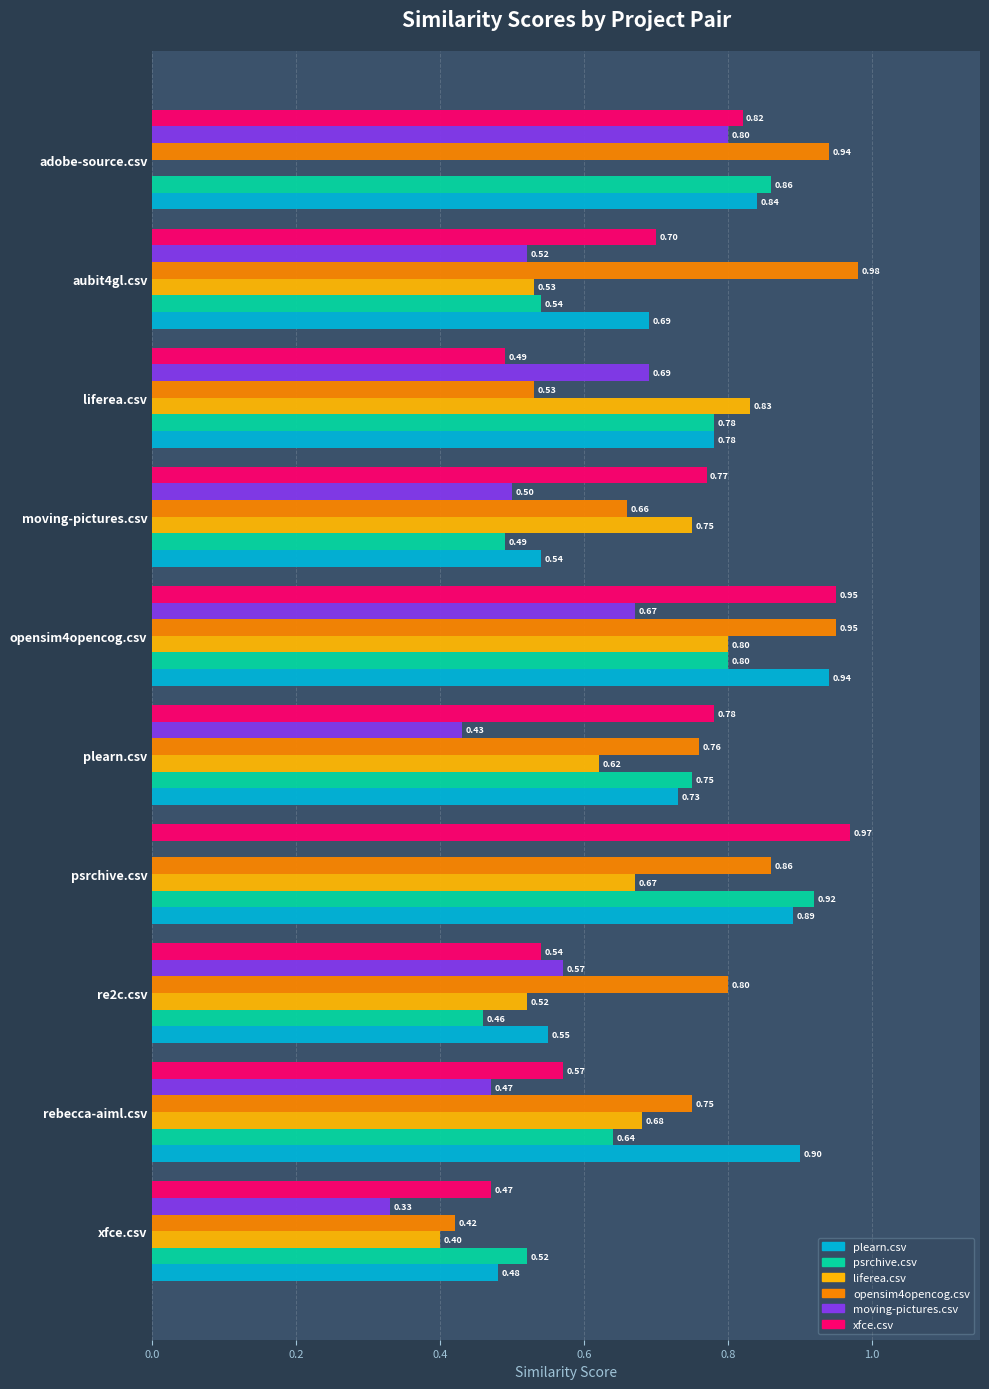

At which label is xfce.csv closest to 0?

xfce.csv